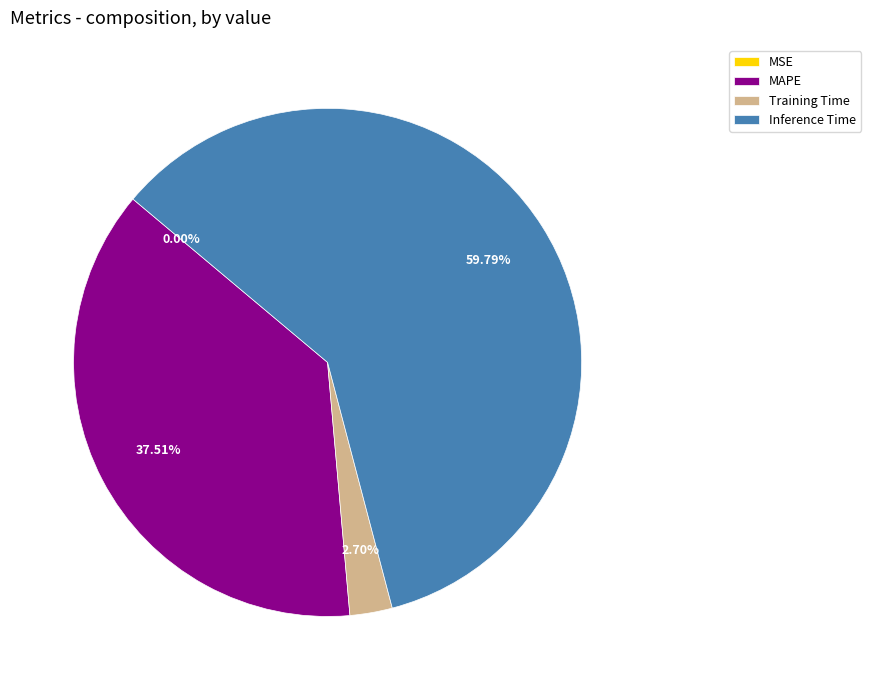

The Inference Time slice represents 60% of the pie. True or false?

True